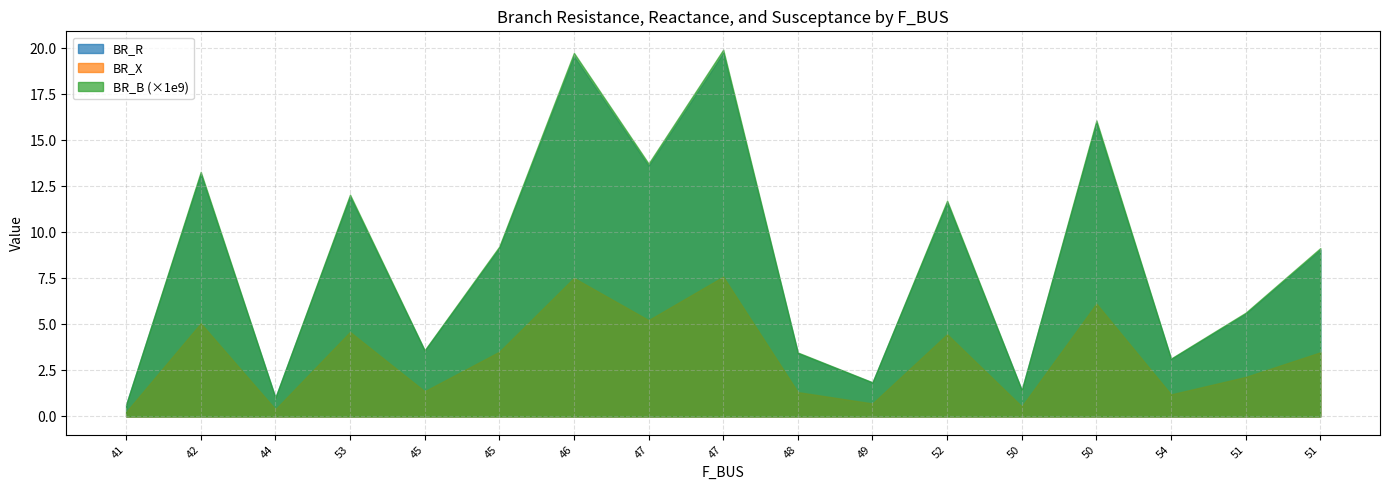

List the series in order of their peak value, lowest first.

BR_X, BR_R, BR_B (×1e9)